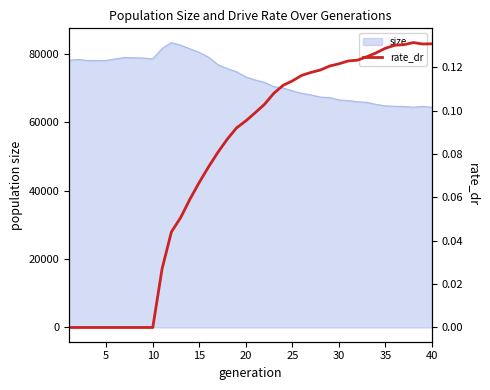

What is the maximum value for size?

83321